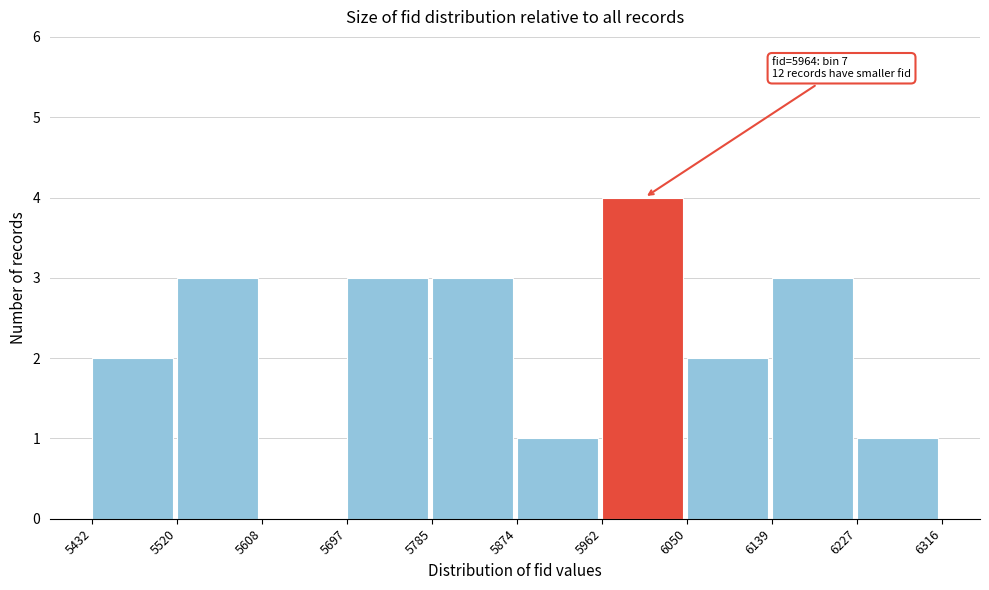

Which range on the x-axis has the tallest bar?

5962 to 6050